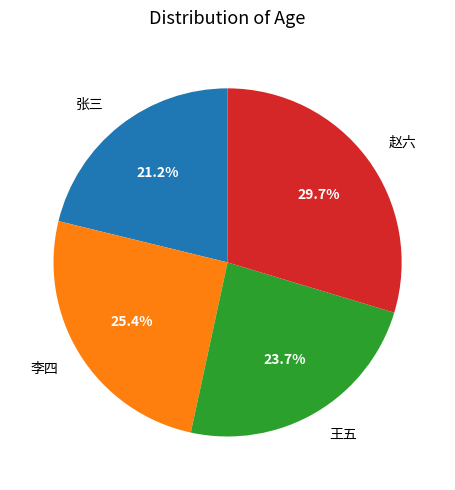

Is it true that 赵六 is 16% of the pie?

False